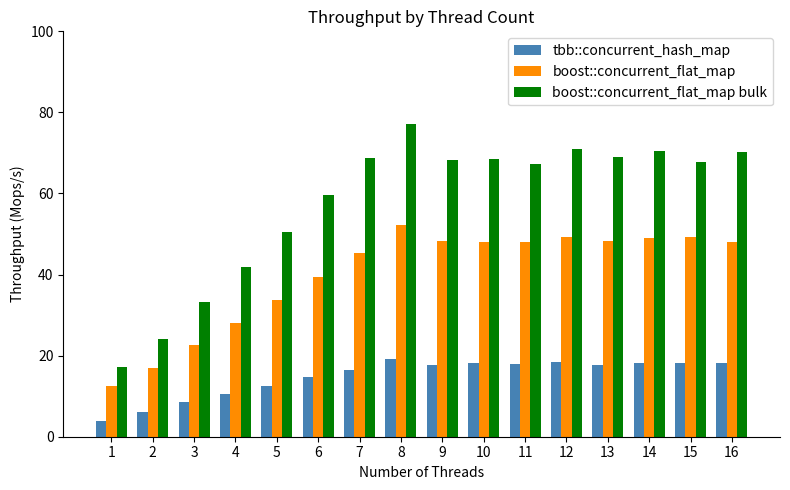

How many categories are shown in the chart?

16